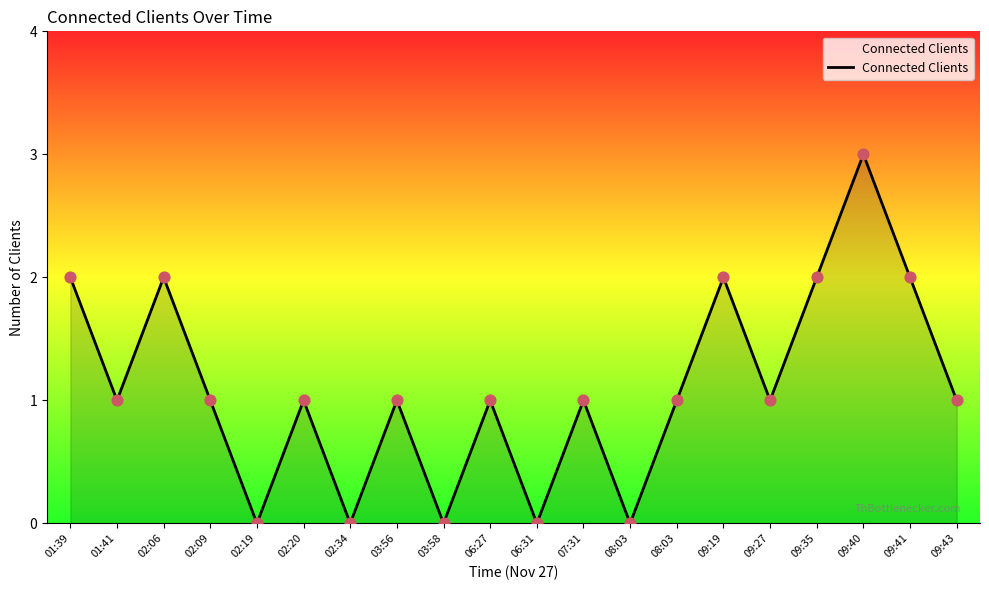

Between 08:03 and 09:41, which is larger?

09:41